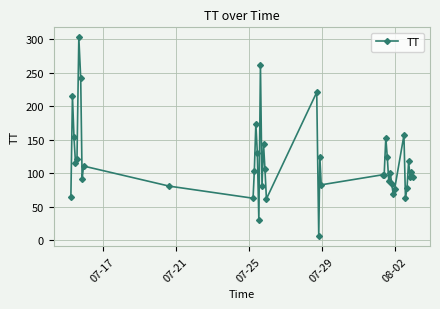

True or false: the data has more than 0 interior local peaks.

True